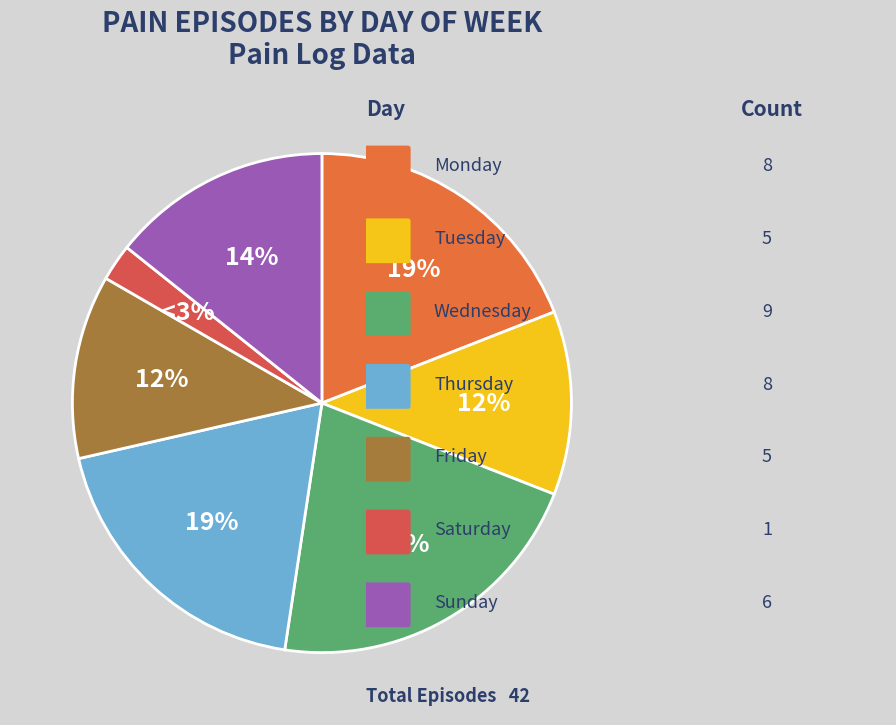

What is the change in value from Monday to Friday?

-3